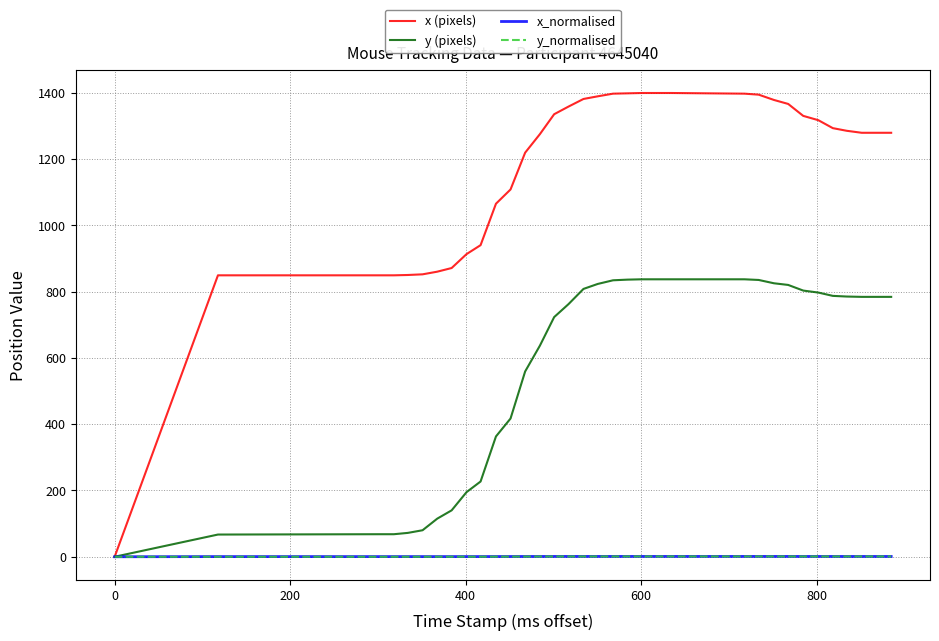

True or false: x (pixels) and y_normalised cross at least once.

False